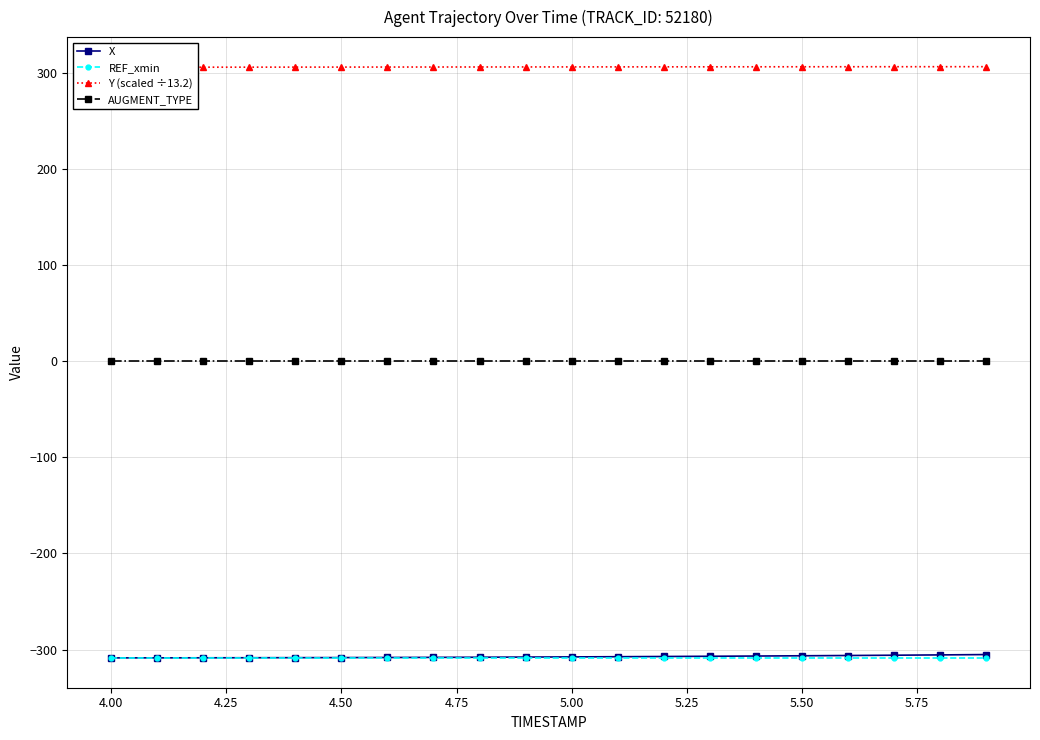

True or false: AUGMENT_TYPE has more than 2 points higher than both neighbors.

False